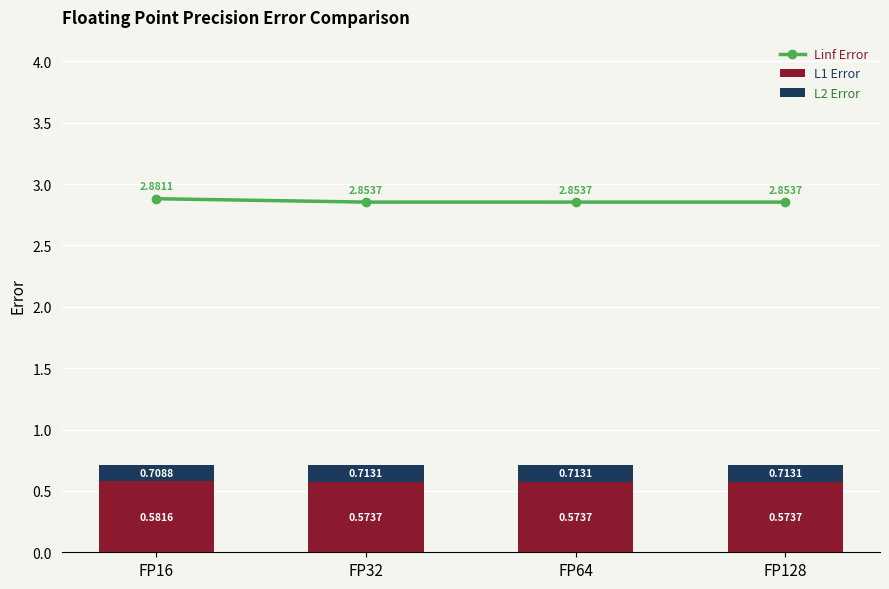

What is the difference between the highest and lowest values at FP64?

2.7